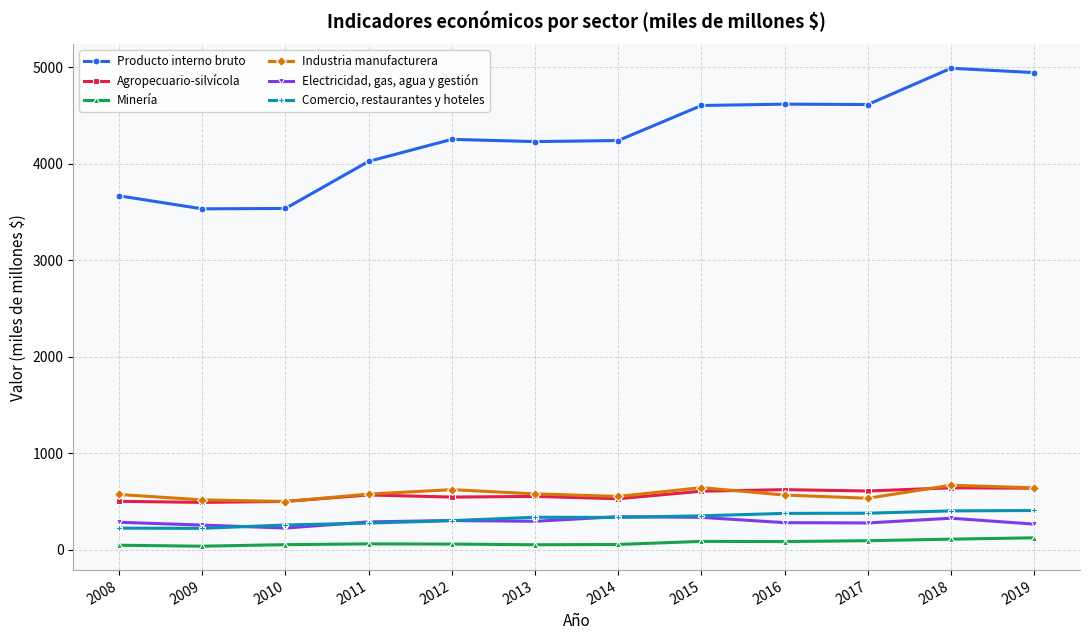

What is the difference between the maximum and minimum values in the Comercio, restaurantes y hoteles series?

185